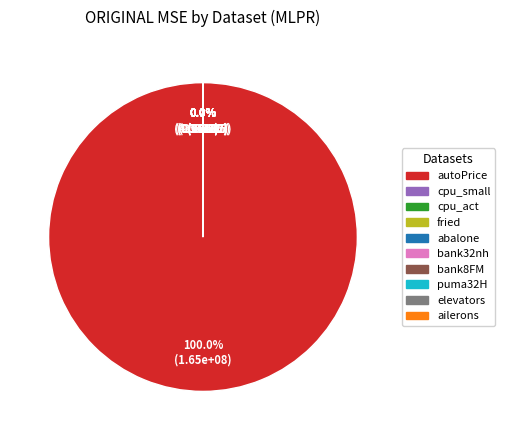

Approximately how many times larger is the value at fried compared to cpu_small?

0.1